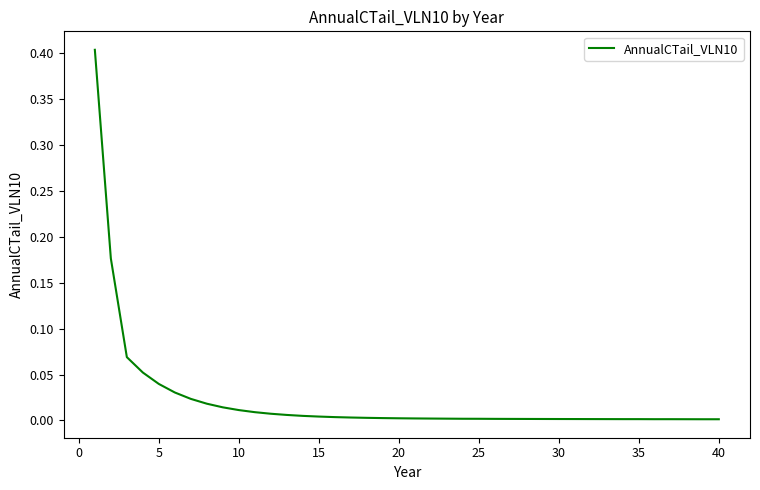

What is the difference between the maximum and minimum values?

0.4